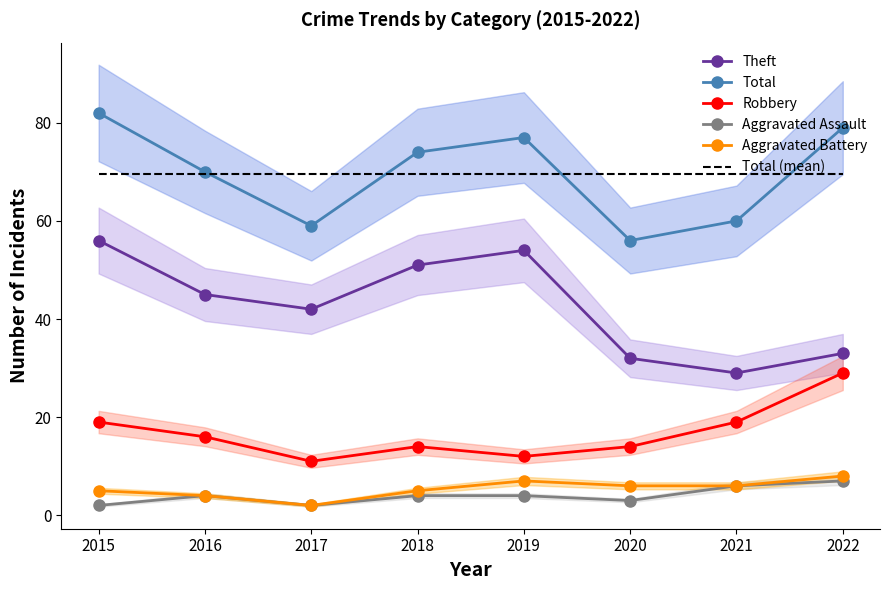

List the labels in order of Aggravated Assault value, largest first.

2022, 2021, 2016, 2018, 2019, 2020, 2015, 2017